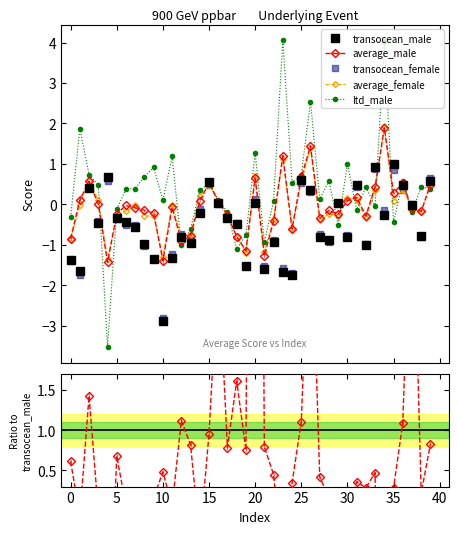

True or false: transocean_male and average_female cross at least once.

True